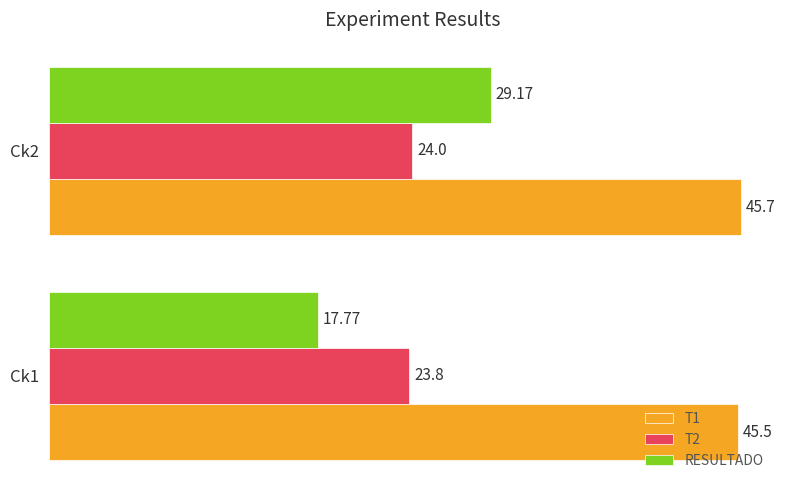

What is the average value of the RESULTADO series?

23.5